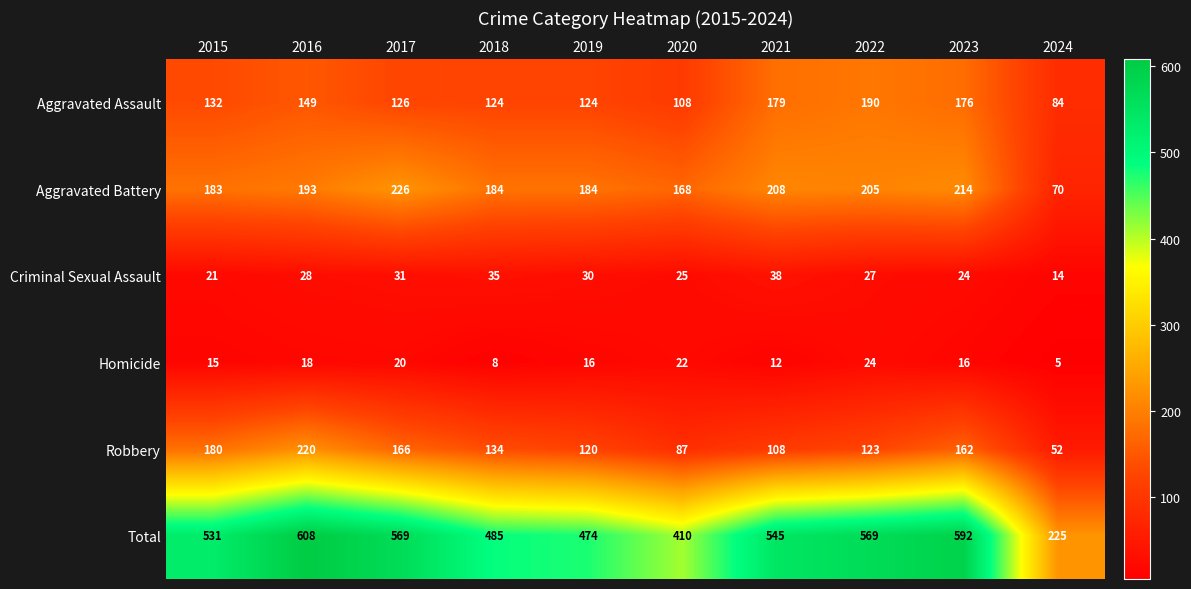

Rank the series by their maximum value, from lowest to highest.

Homicide, Criminal Sexual Assault, Aggravated Assault, Robbery, Aggravated Battery, Total